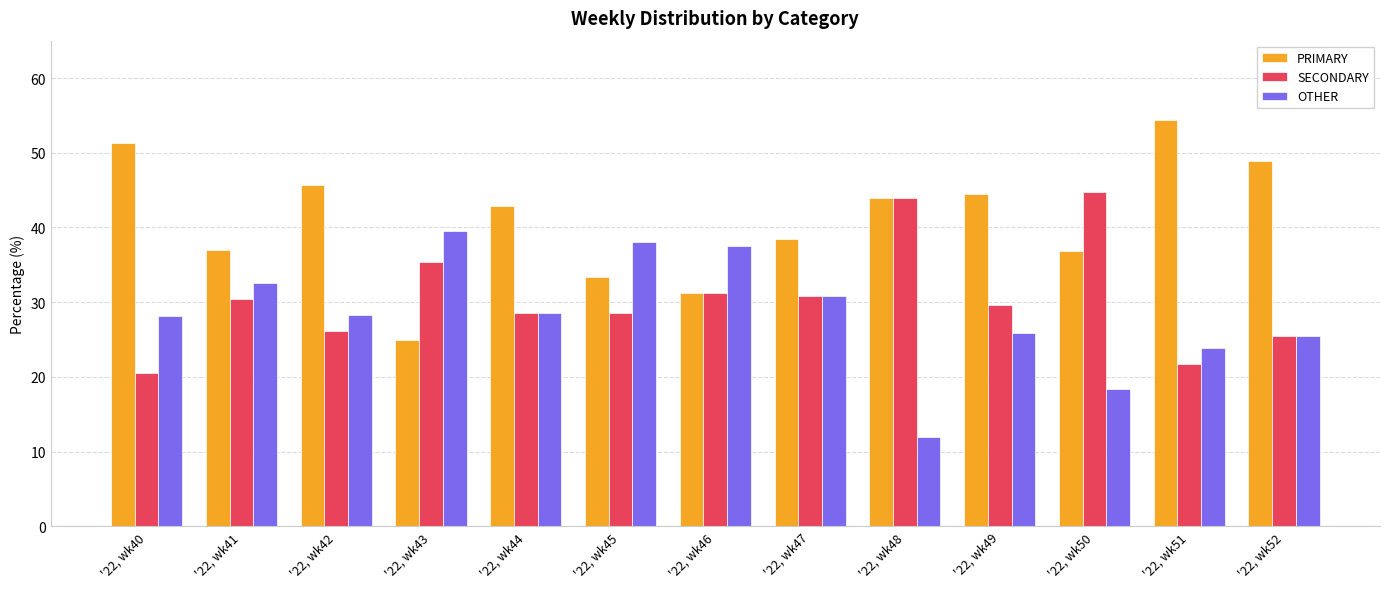

What is the spread (max minus min) of values at '22, wk45?

9.5